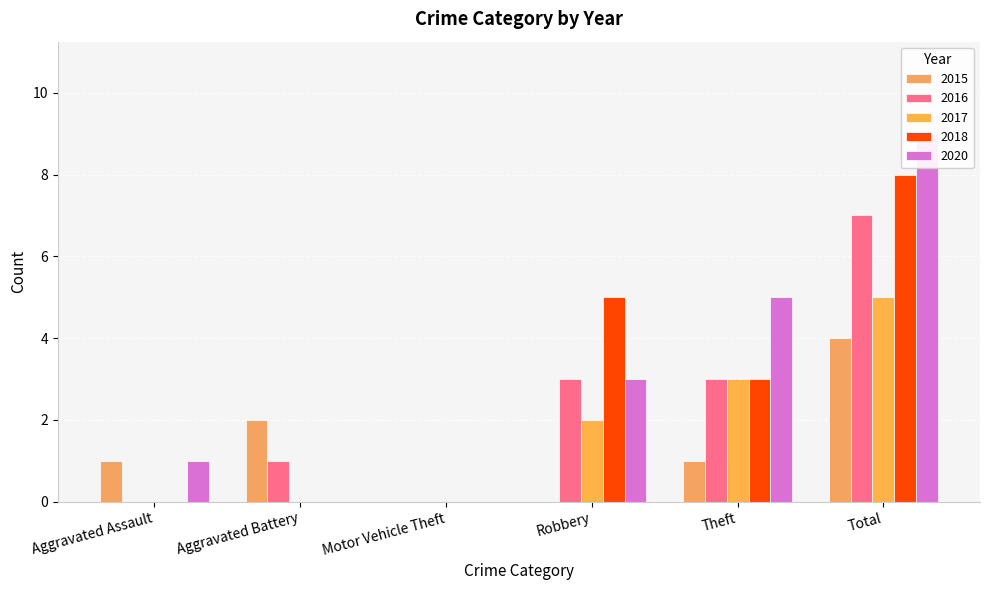

What is the label of the 5th bar from the left?

Theft